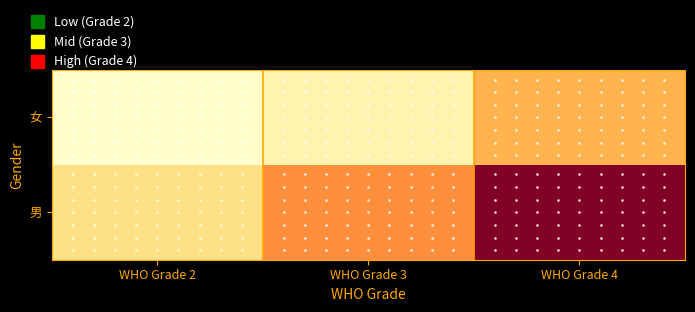

At which category does the chart reach its peak across all series?

WHO Grade 4